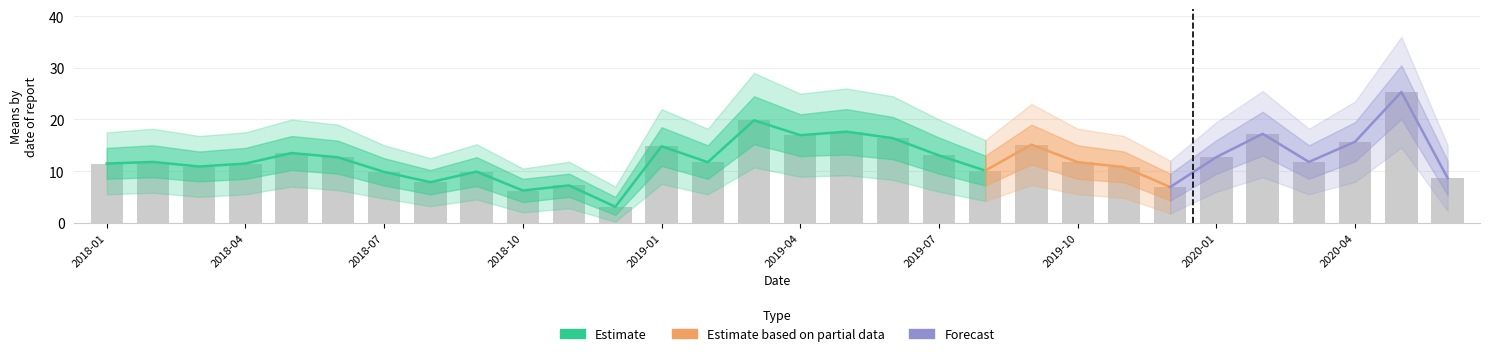

Is it true that lower1 equals 9.5 at 2018-06?

True